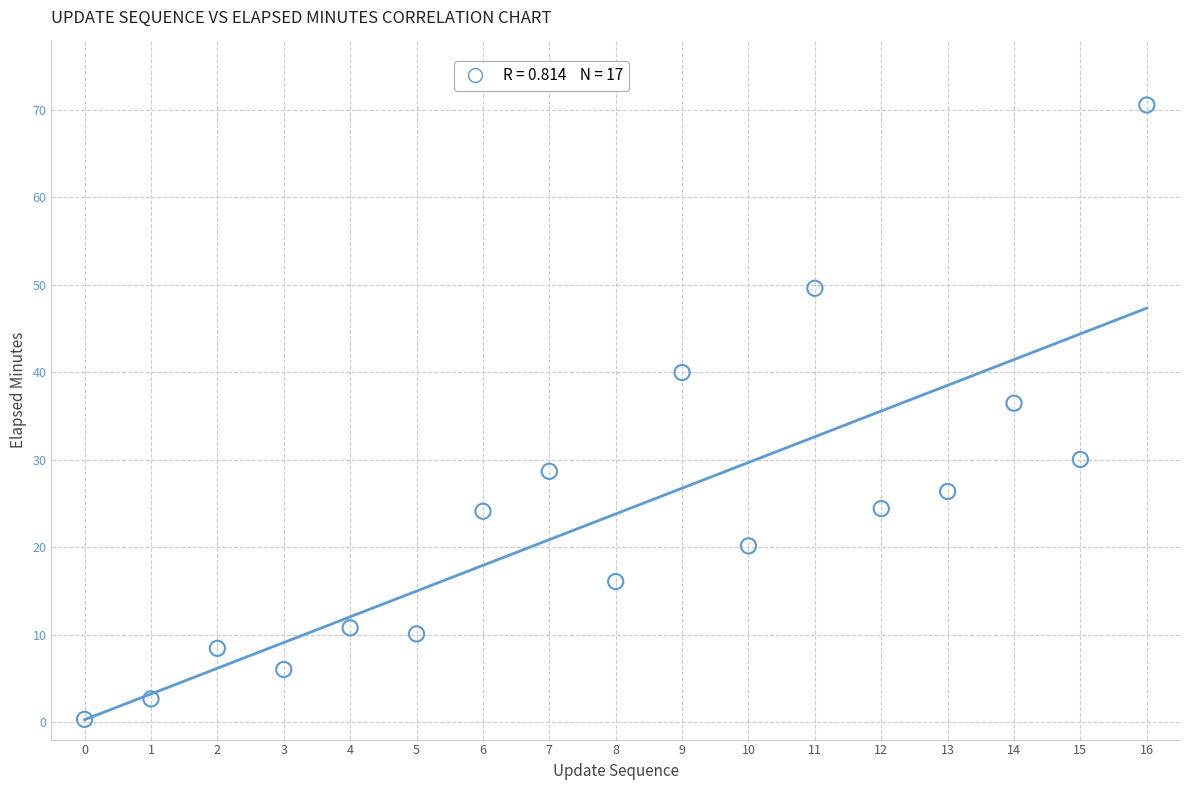

What is the range of Y values (max minus min)?

70.2